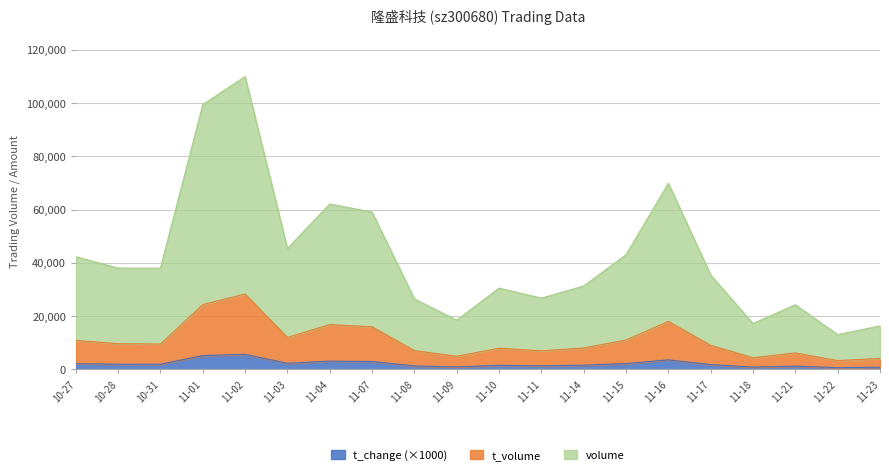

At which category is the sum across all series the highest?

11-02